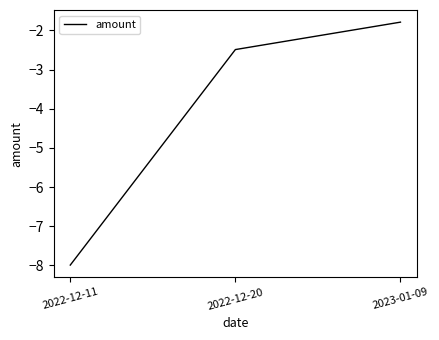

Does the chart display data point markers on the line(s)?

No